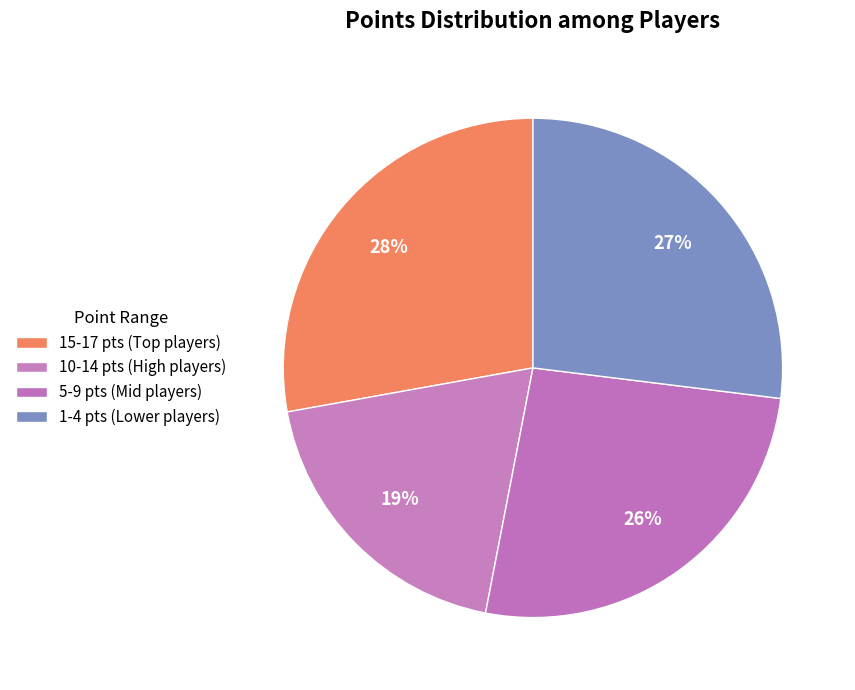

Is there a majority slice in this chart?

No